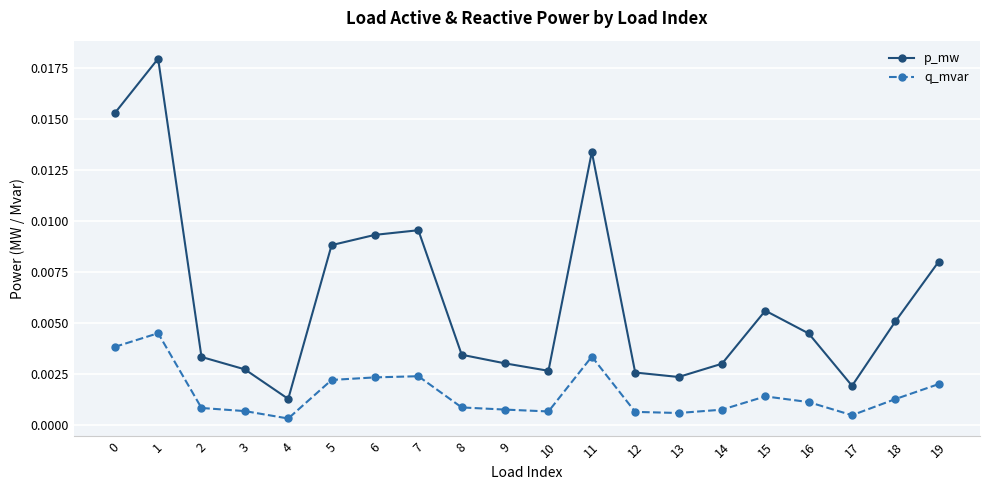

Is the value of p_mw at 7 greater than the value of q_mvar at 5?

Yes